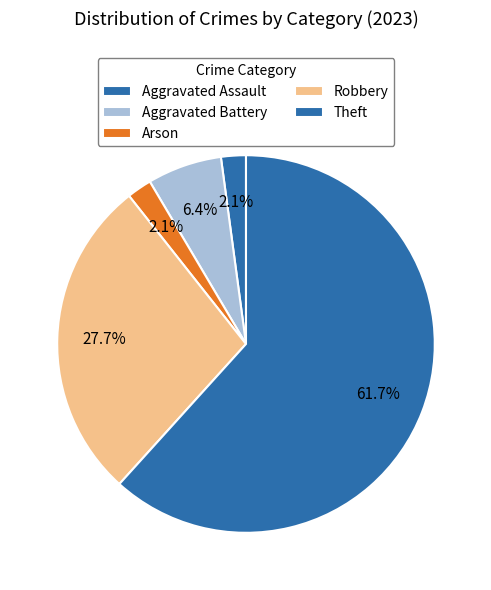

How many slices are in this pie chart?

5